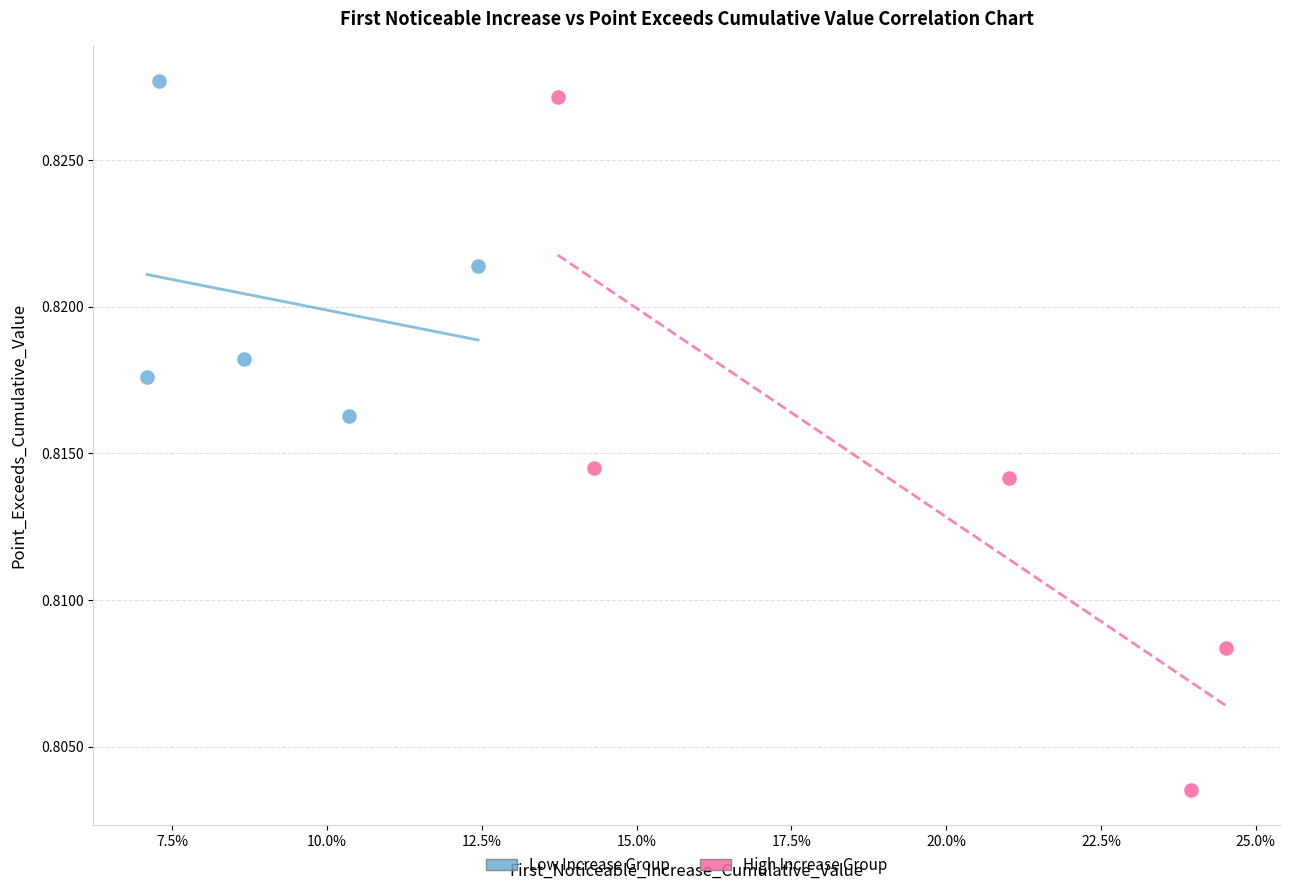

Which series has the widest spread of Y values?

High Increase Group